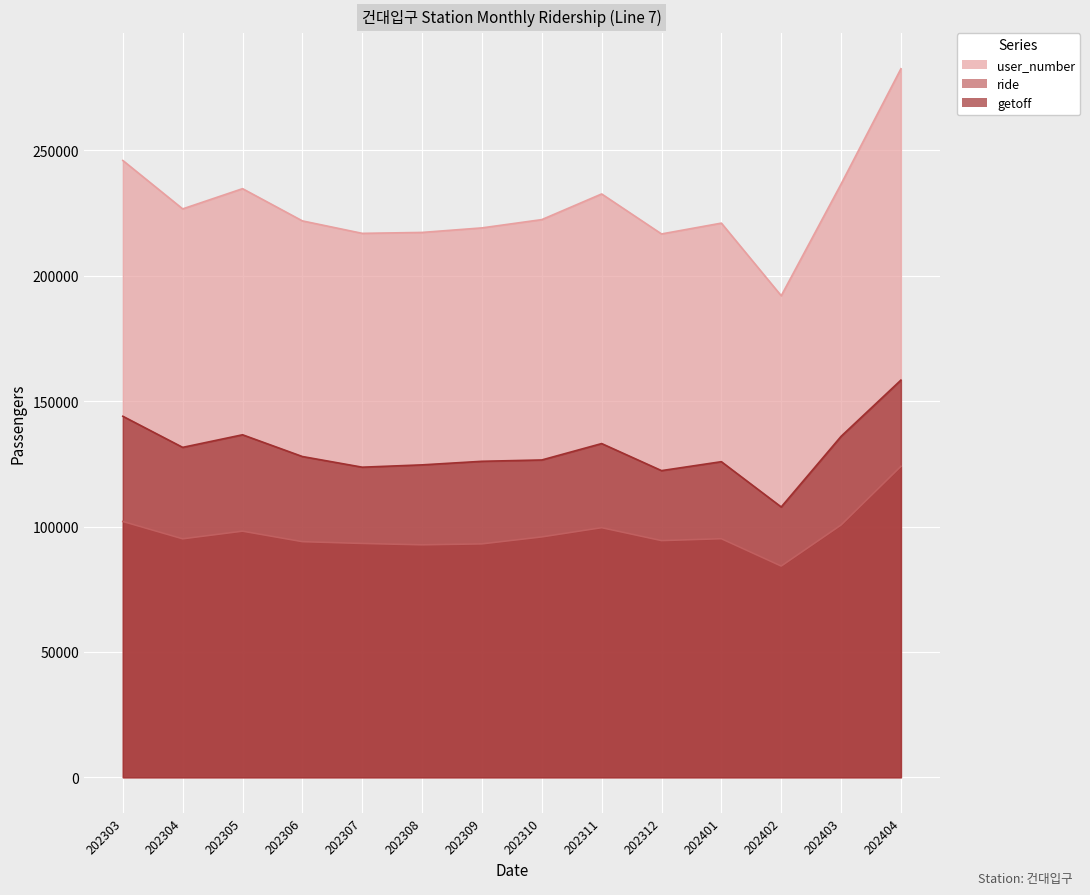

What is the maximum value shown in the chart?

282568